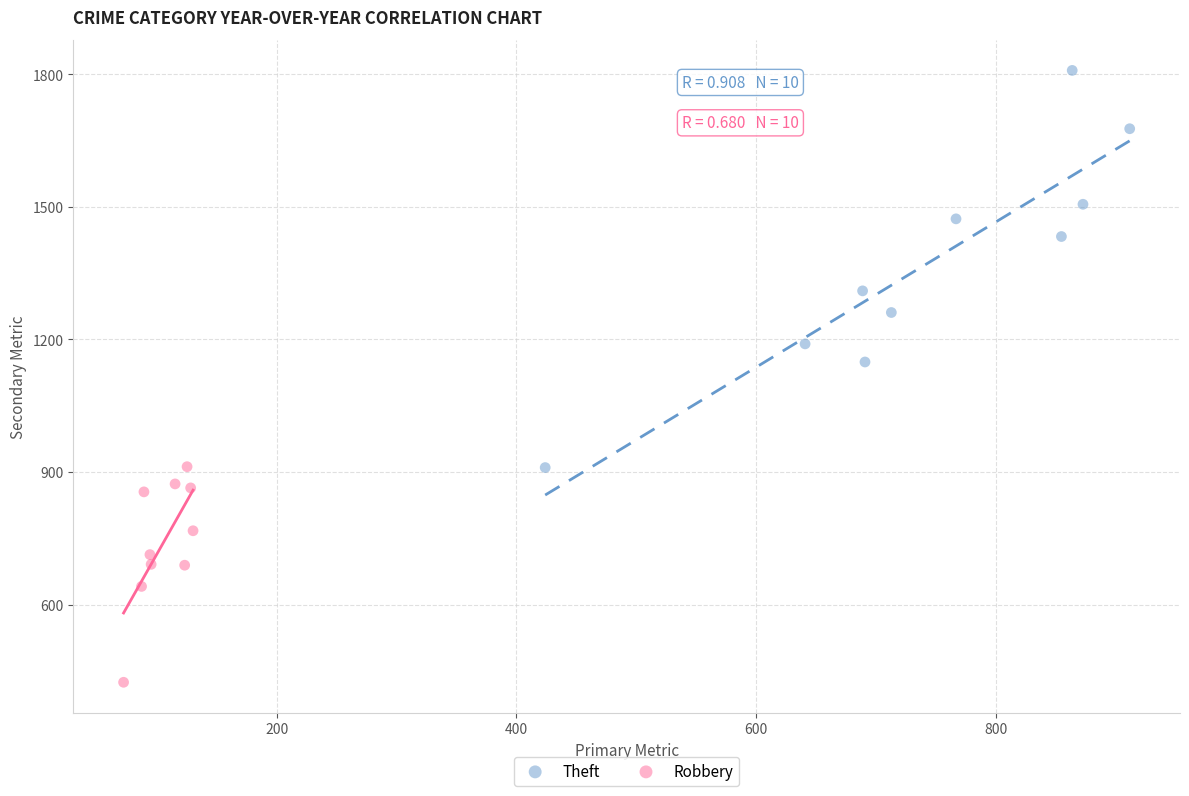

Which series has the widest spread of Y values?

Theft